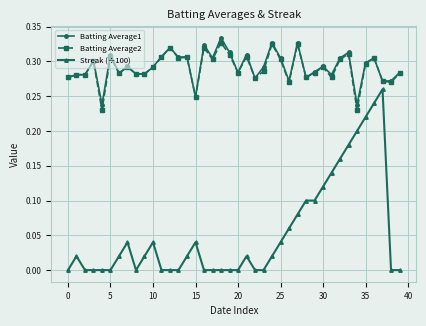

True or false: Streak (÷100) has more than 1 points higher than both neighbors.

True